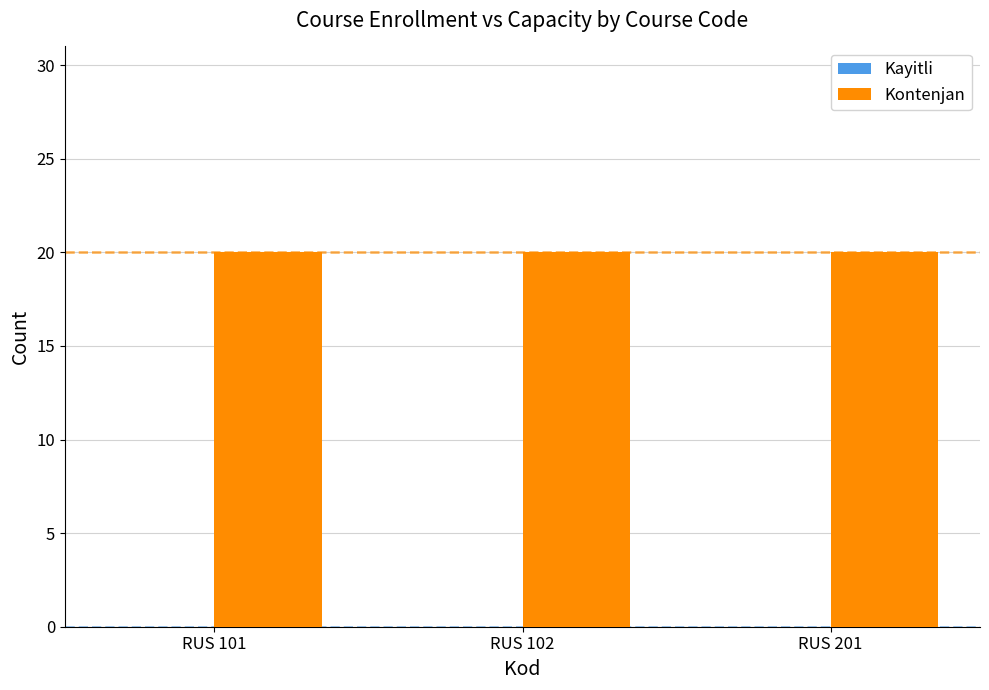

Between RUS 101 and RUS 201, which series saw the biggest shift?

Kayitli